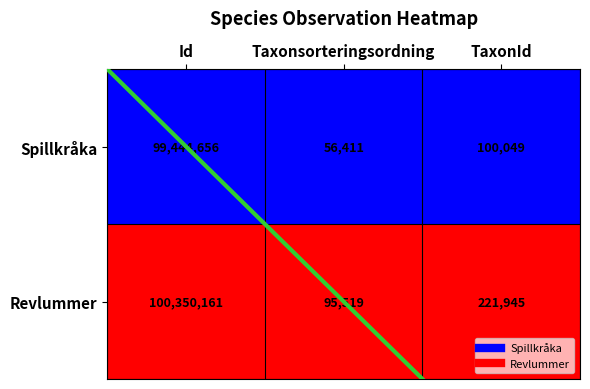

List the series in order of their peak value, highest first.

Revlummer, Spillkråka